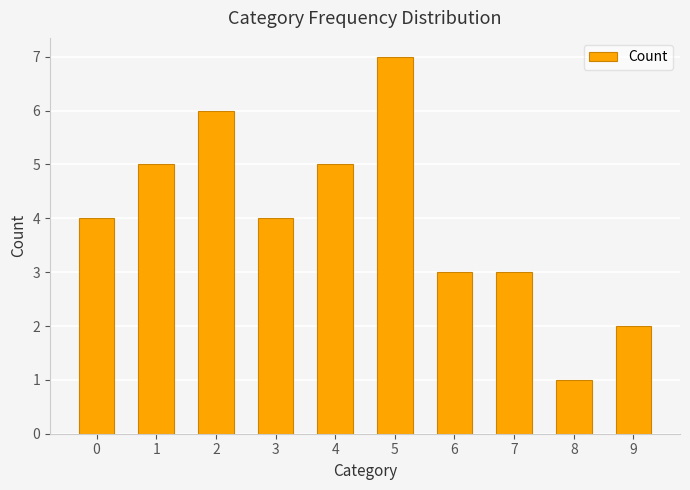

What is the value of the 9th bar from the left?

1